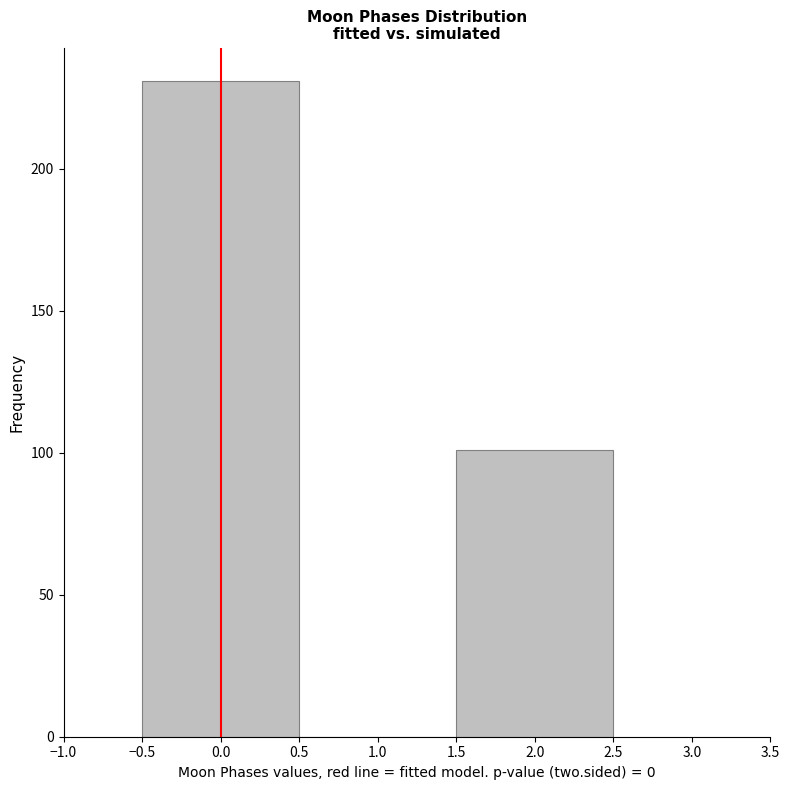

What is the height of the bar covering 1.5 to 2.5 on the x-axis? The values are not printed on the chart, so give them approximately, as read against the axis.

100